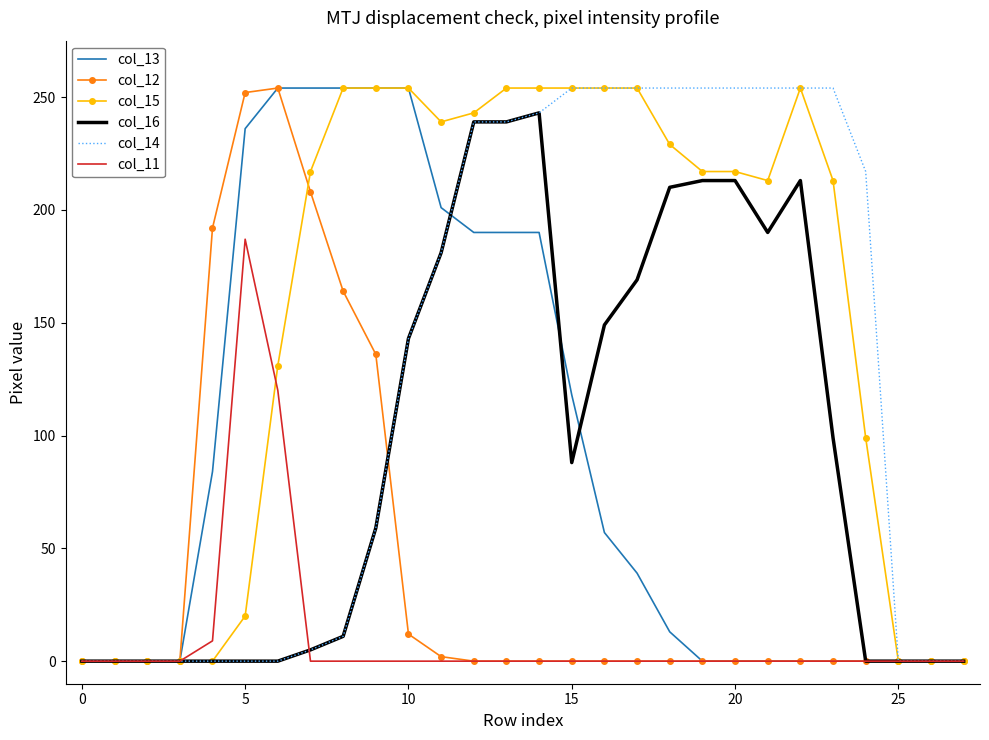

Which series has the largest total across all categories?

col_15